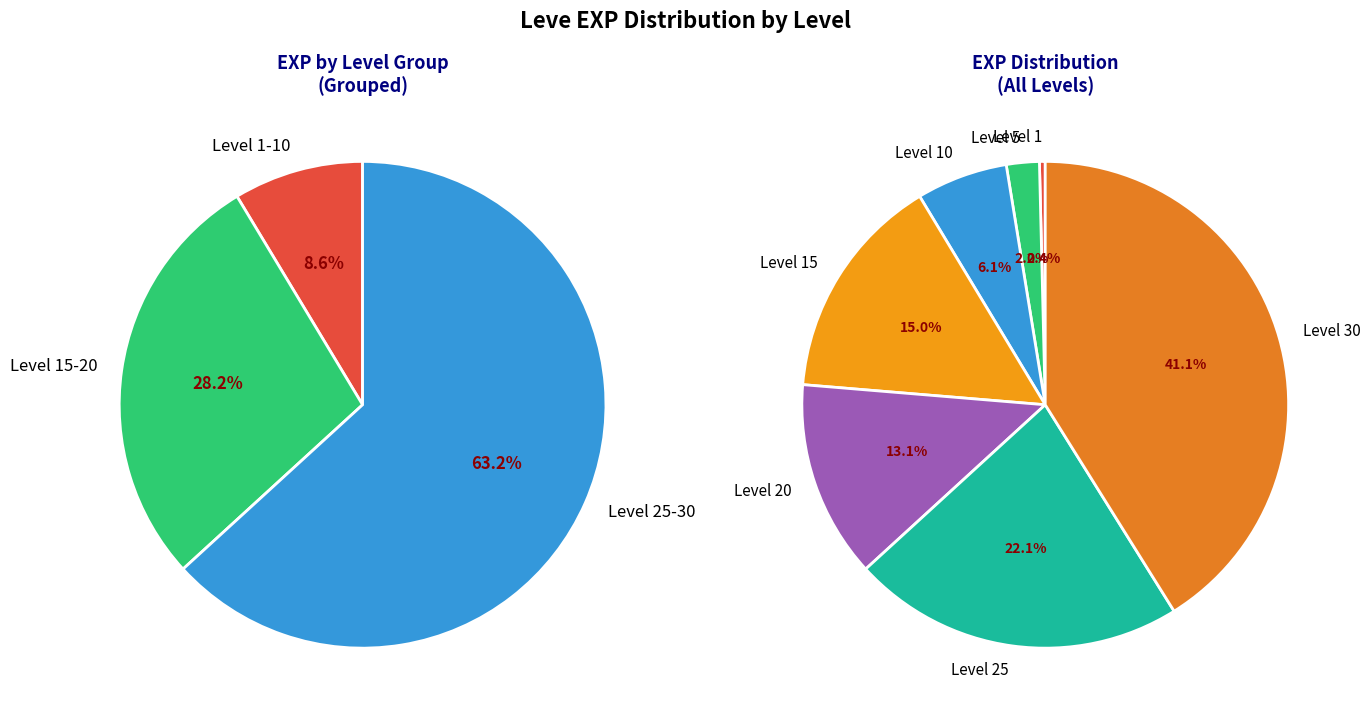

To the nearest percent, what percentage of the pie is Leve Level 30?

41%